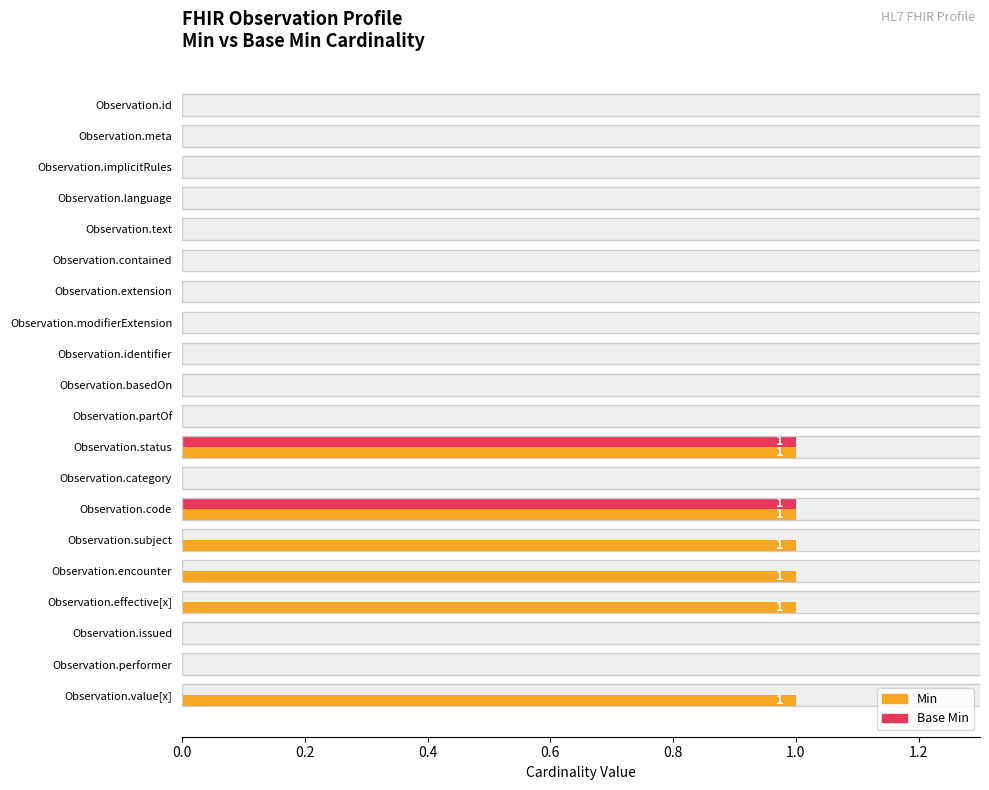

Rank the series by their maximum value, from lowest to highest.

Min, Base Min